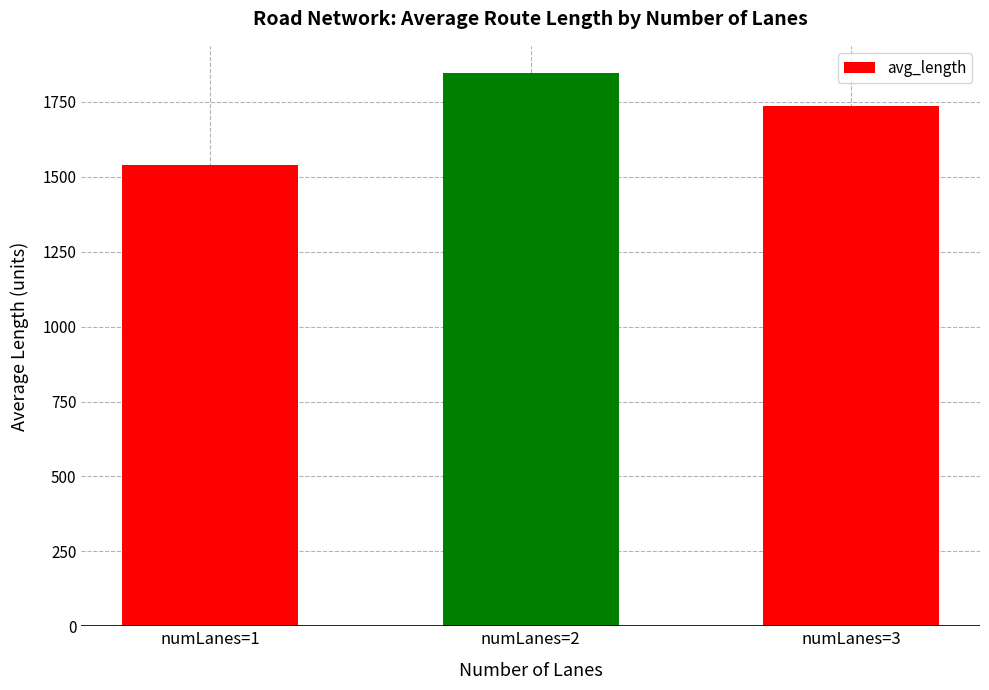

Where does the data first go above 1737?

numLanes=2